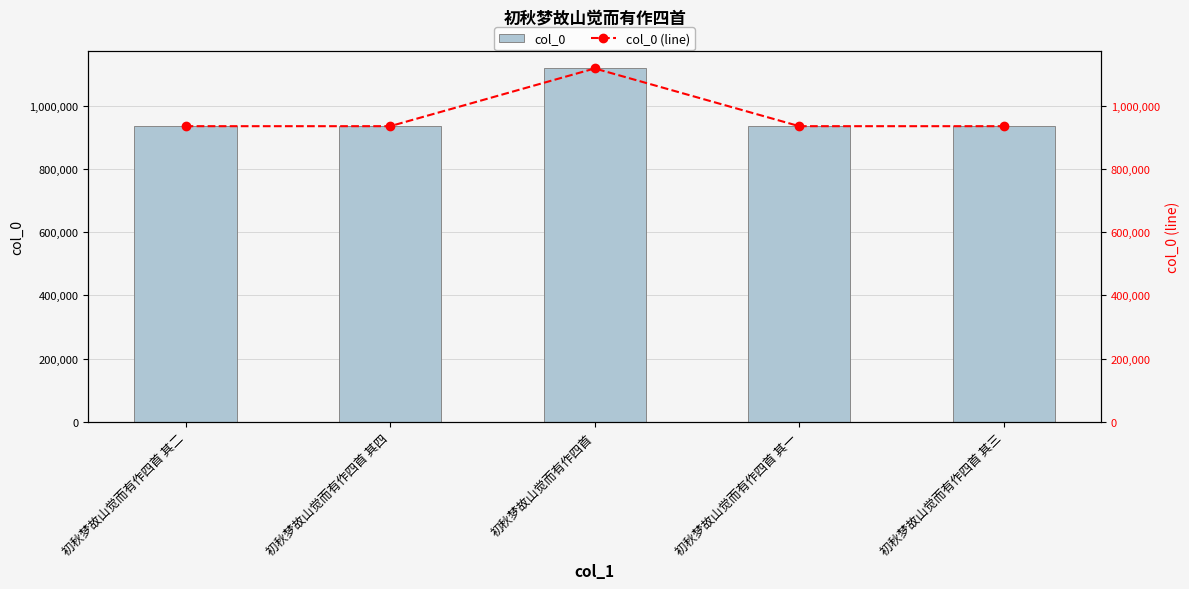

The value of col_0 at 初秋梦故山觉而有作四首 其四 is 935786. True or false?

True